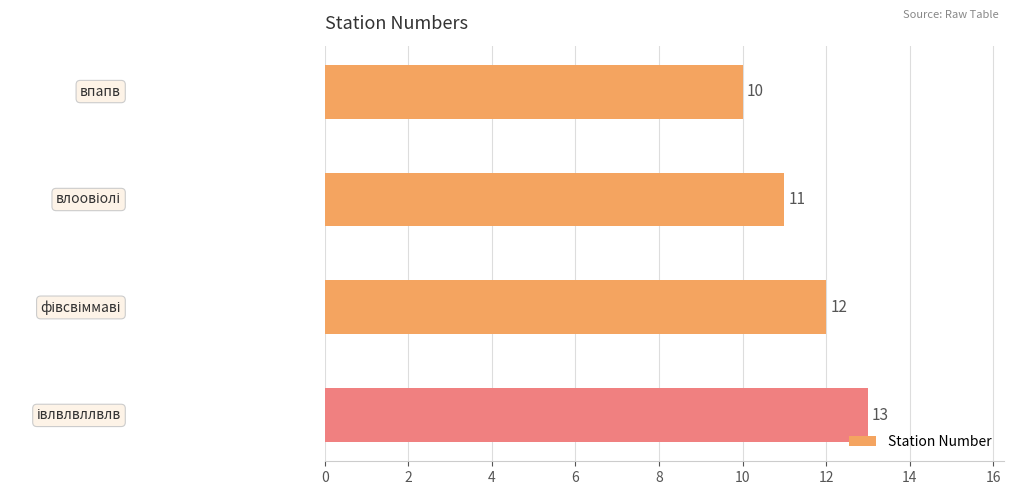

What is the value of the 1st bar from the top?

10